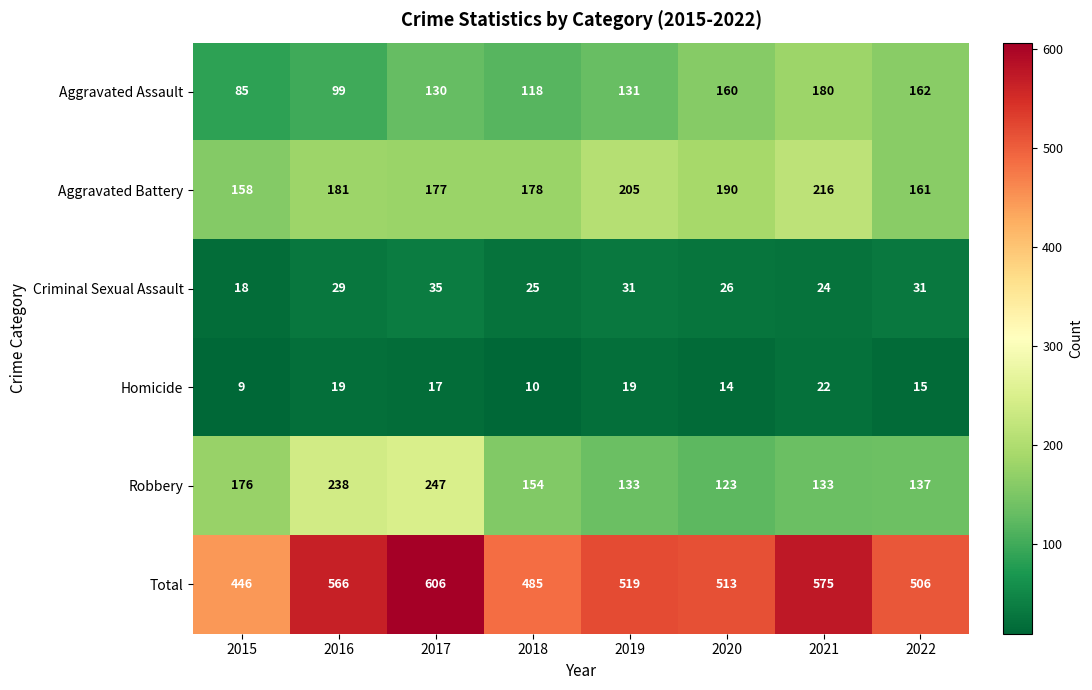

Which series has the largest total across all categories?

Total